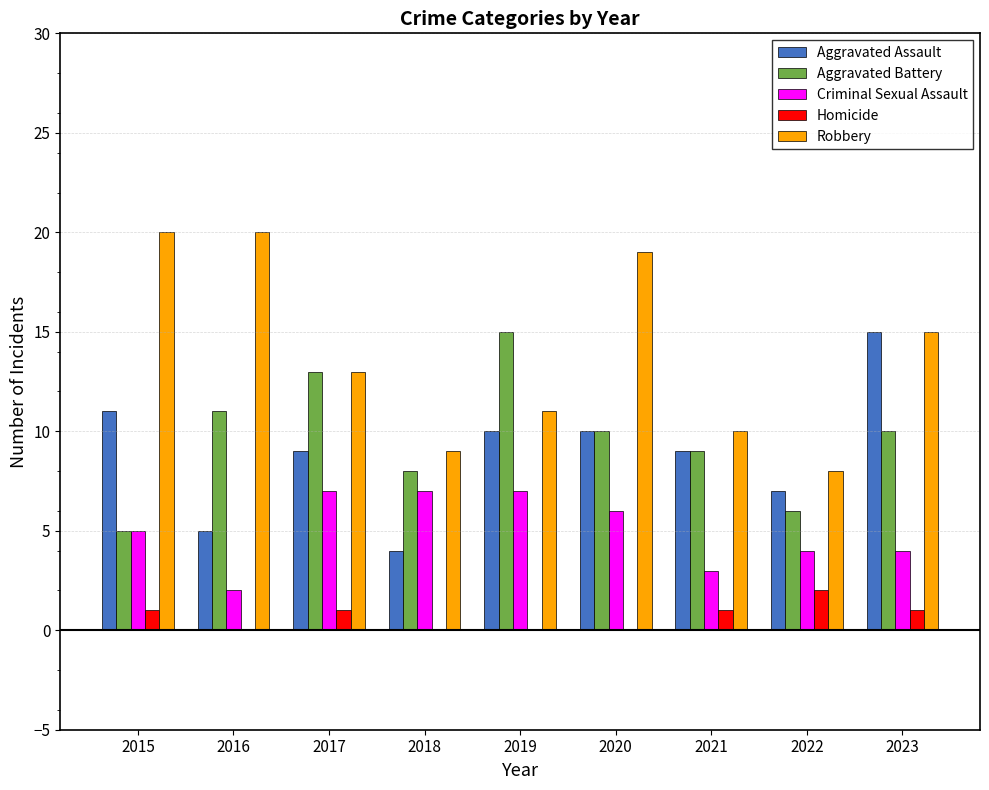

How many groups of bars are there?

9